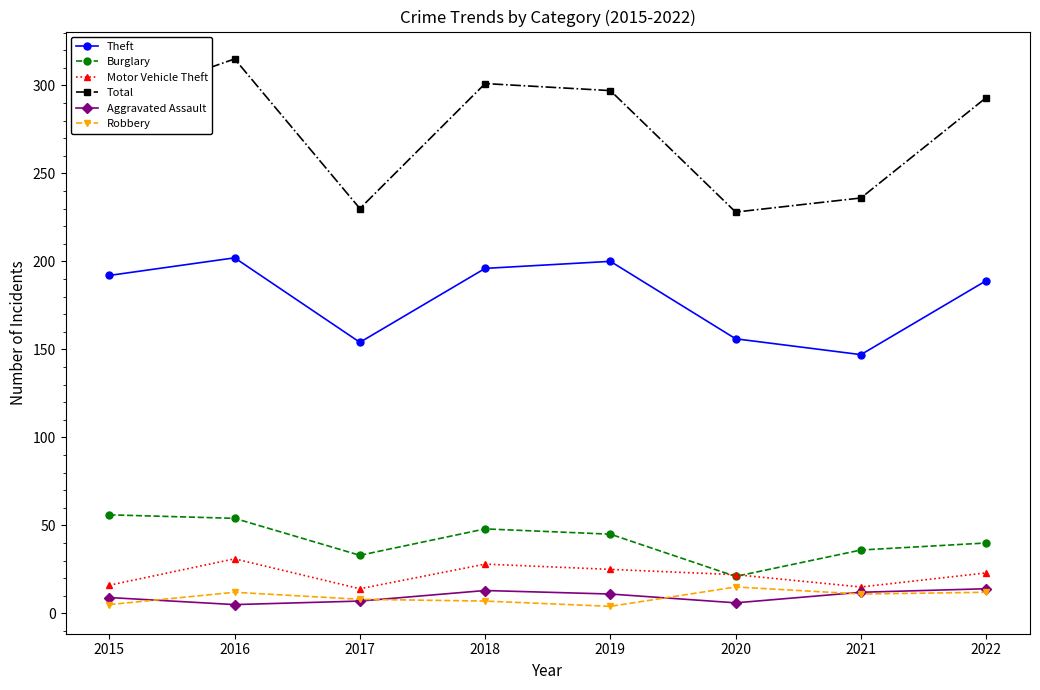

What is the value of the Motor Vehicle Theft point at the 7th from the left?

15